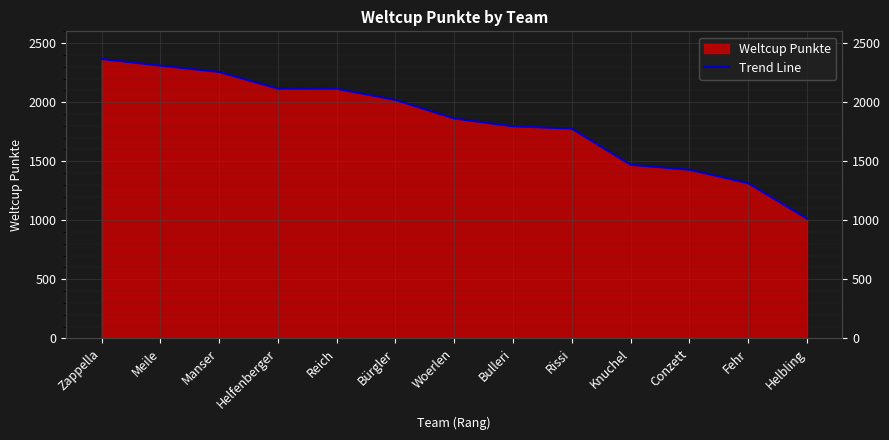

Rank the categories by value from highest to lowest.

Zappella, Meile, Manser, Helfenberger, Reich, Bürgler, Woerlen, Bulleri, Rissi, Knuchel, Conzett, Fehr, Helbling